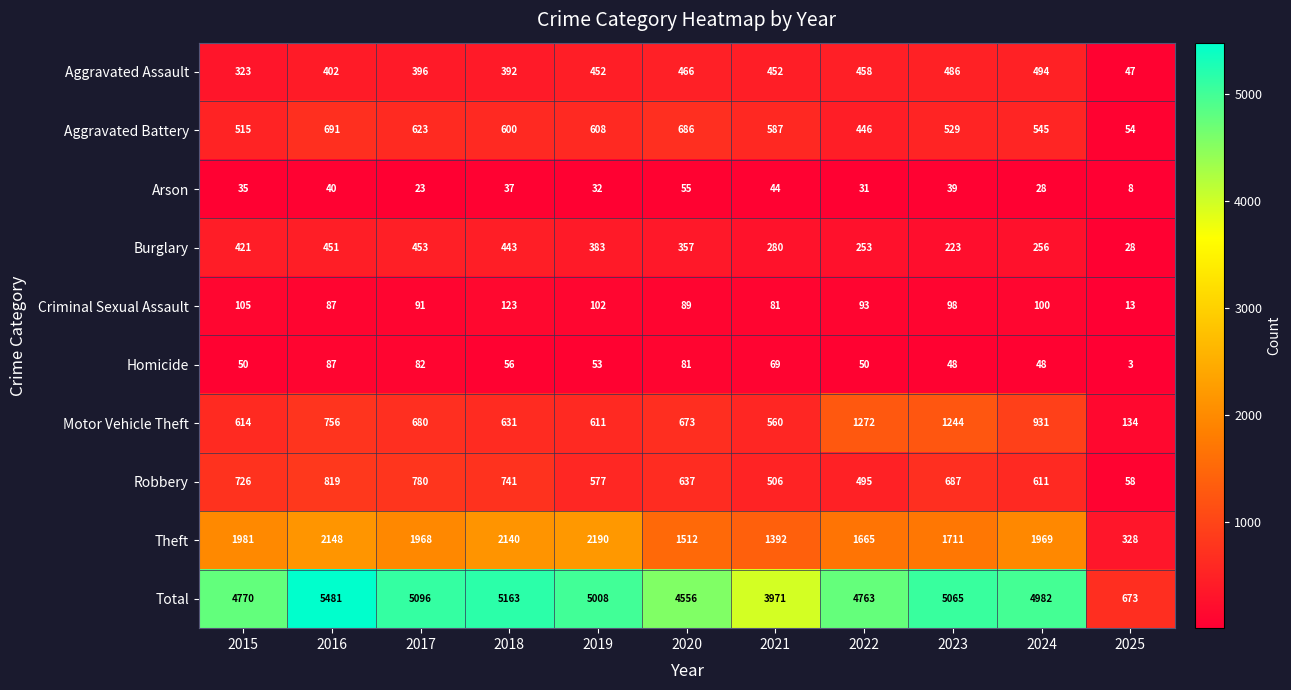

The Motor Vehicle Theft series shows 857 at 2022. True or false?

False